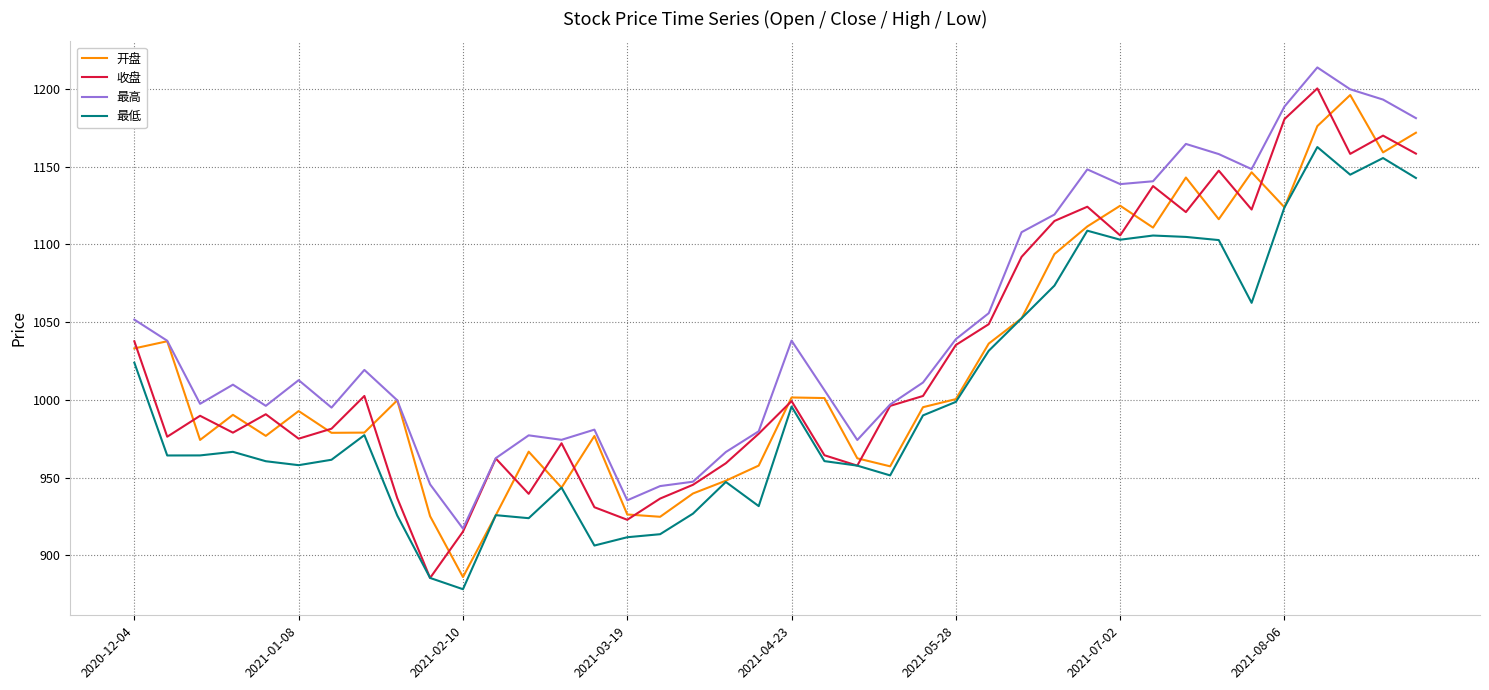

What is the maximum value for 最高?

1213.7